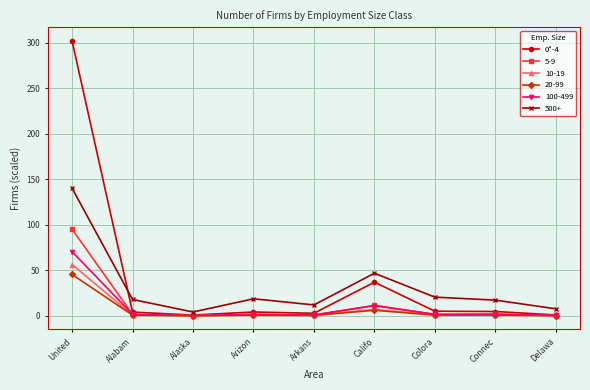

What is the label of the 9th point from the left?

Delawa